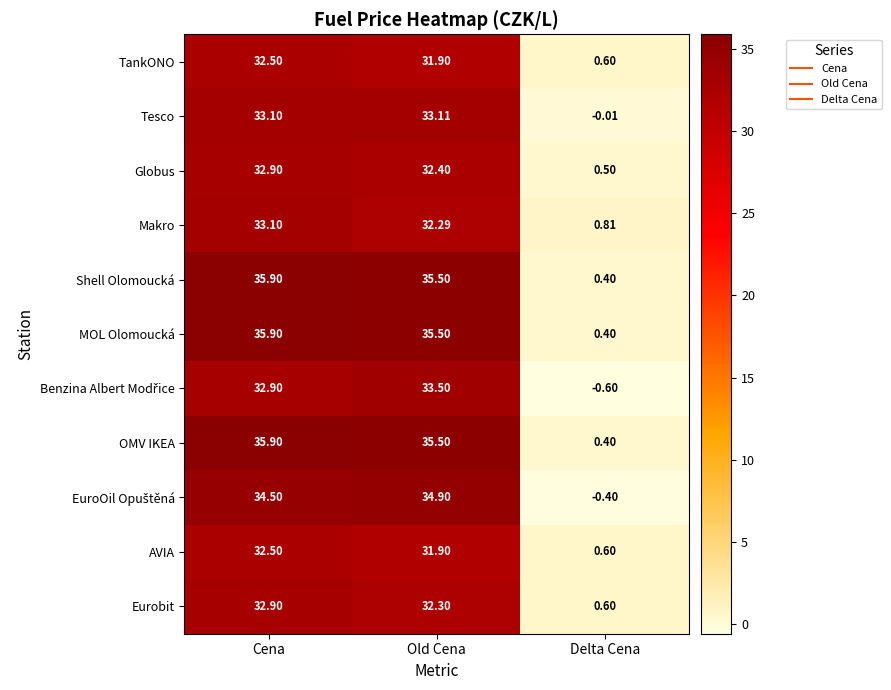

At which label is MOL Olomoucká closest to 18?

Old Cena